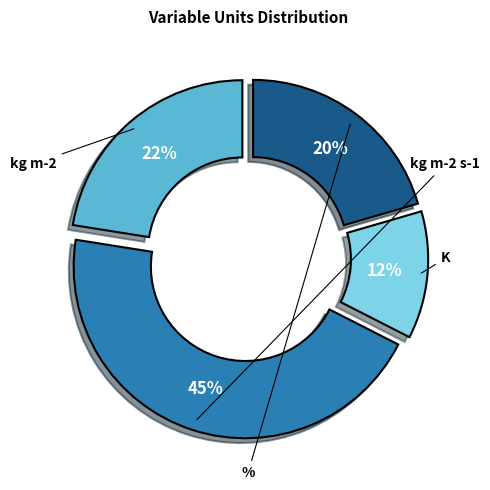

To the nearest percent, what is the average slice percentage?

25%